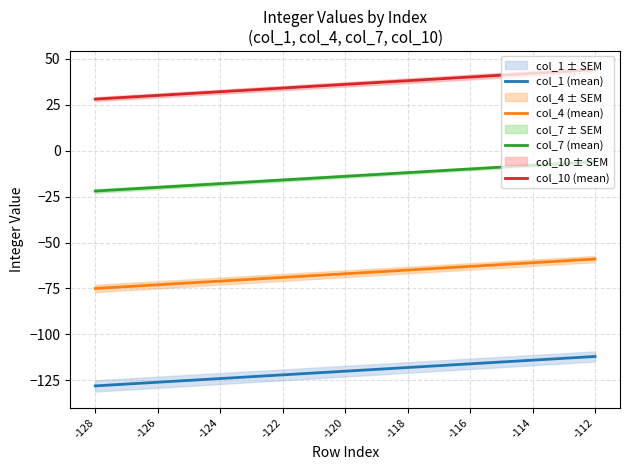

True or false: col_1 (mean) and col_10 (mean) cross at least once.

False